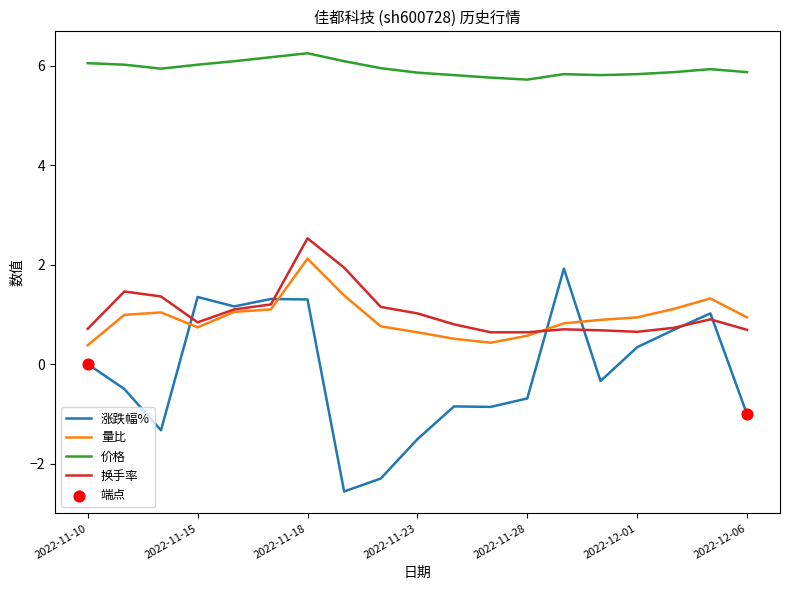

Which series has the largest total across all categories?

价格